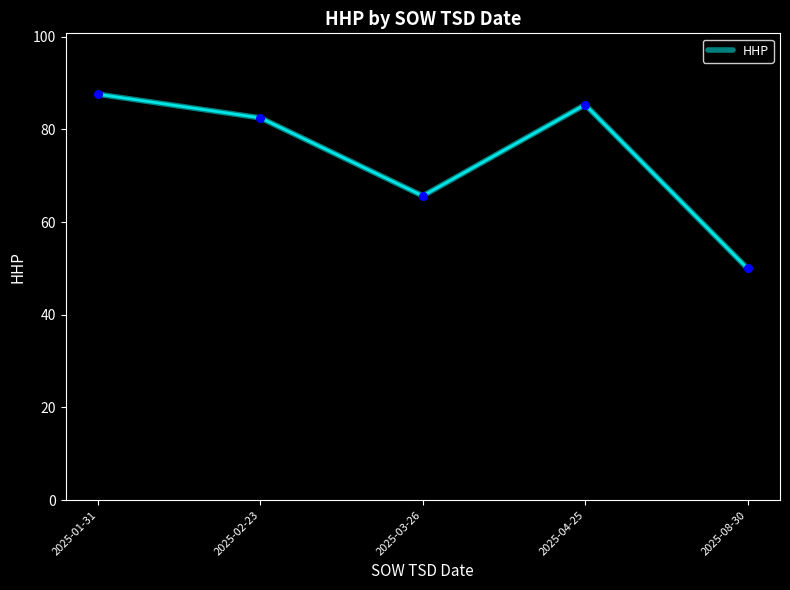

What is the change in value from 2025-01-31 to 2025-02-23?

-5.1